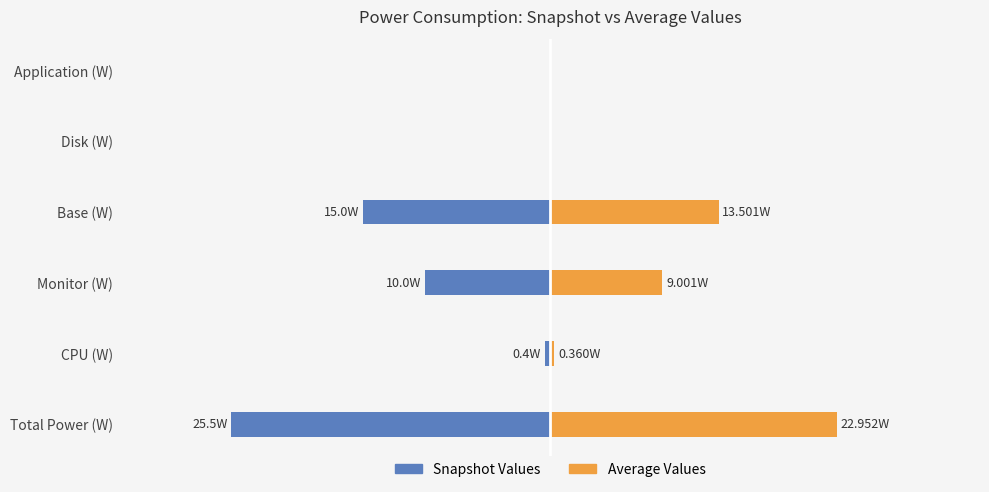

What are all the series names shown in the legend?

Snapshot Values, Average Values